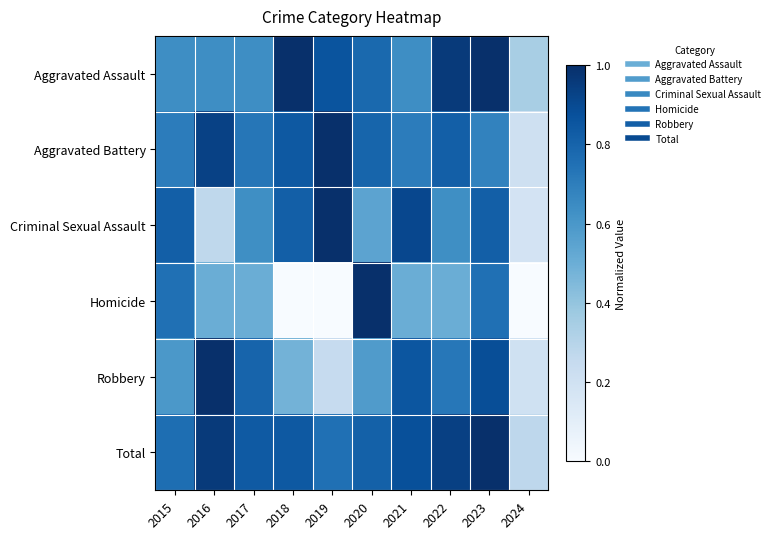

What is the total value across all series at 2020?

4.5